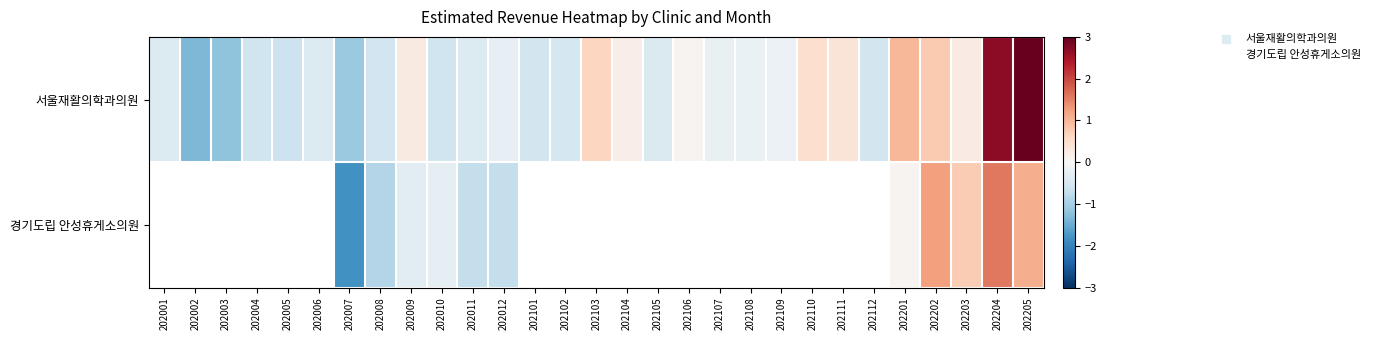

How many distinct data groups are displayed?

2